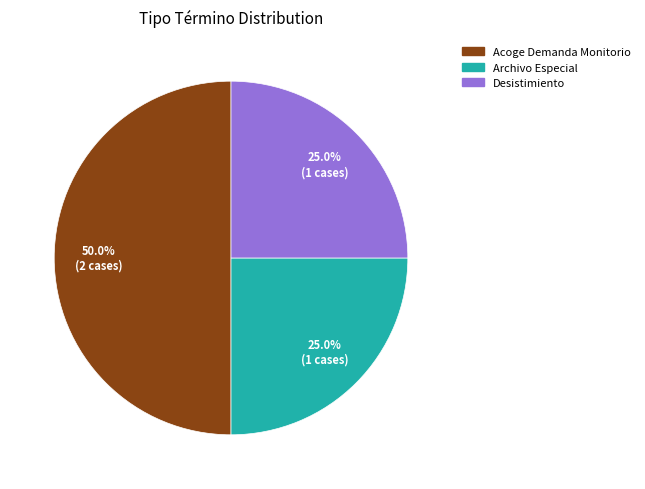

What percentage is the Acoge Demanda Monitorio slice, to the nearest percent?

50%